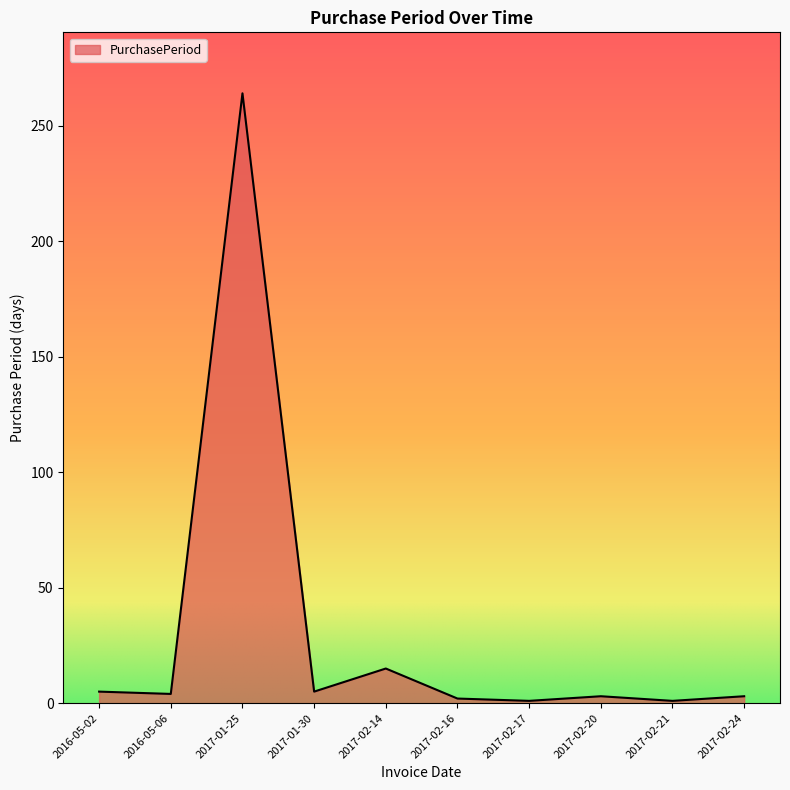

At which category does the chart reach its peak across all series?

2017-01-25